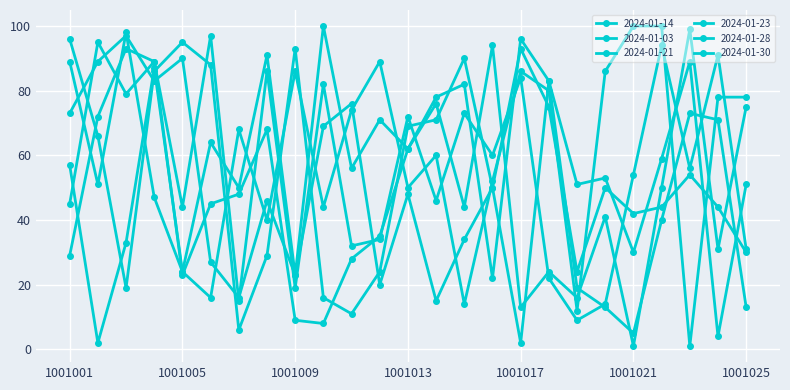

Rank the series by their maximum value, from highest to lowest.

2024-01-21, 2024-01-28, 2024-01-03, 2024-01-30, 2024-01-14, 2024-01-23